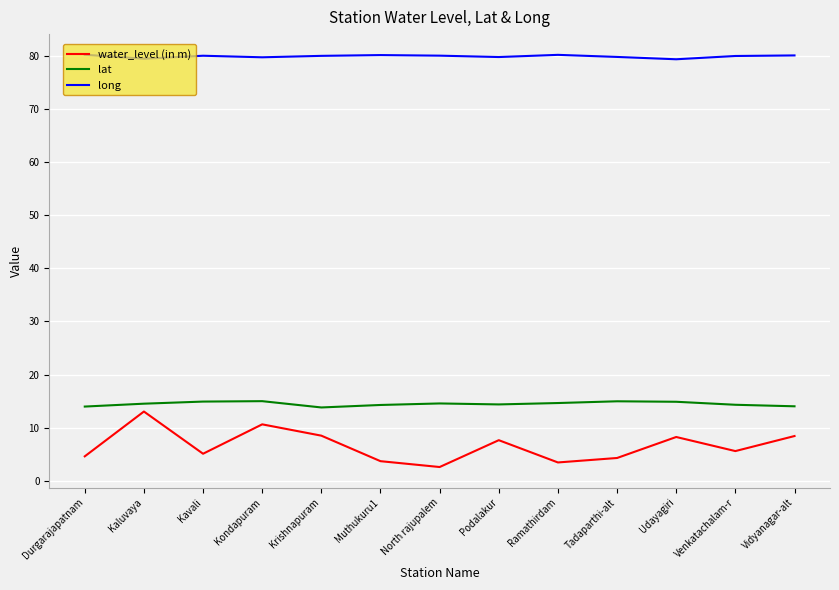

What is the difference between the maximum and minimum values in the water_level (in m) series?

10.4